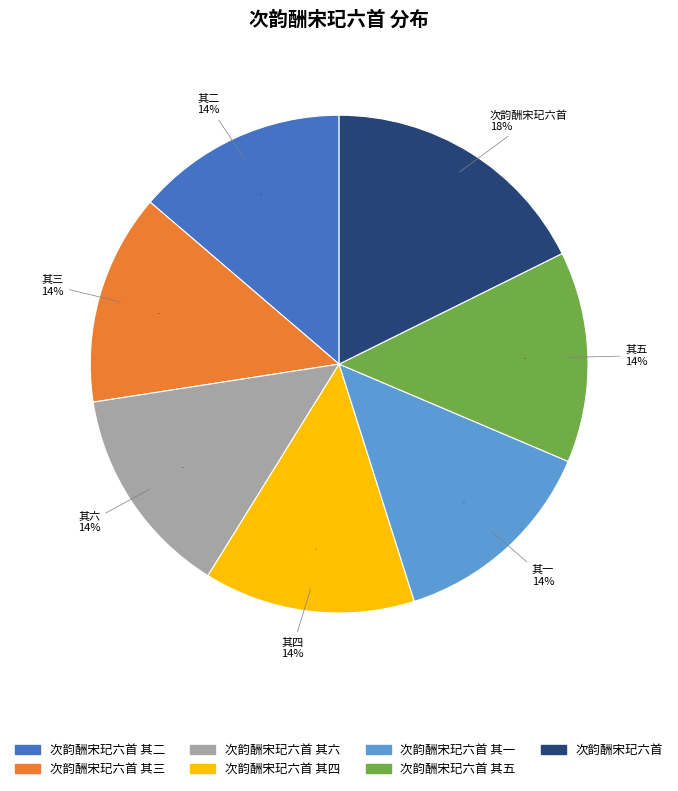

Is there a majority slice in this chart?

No